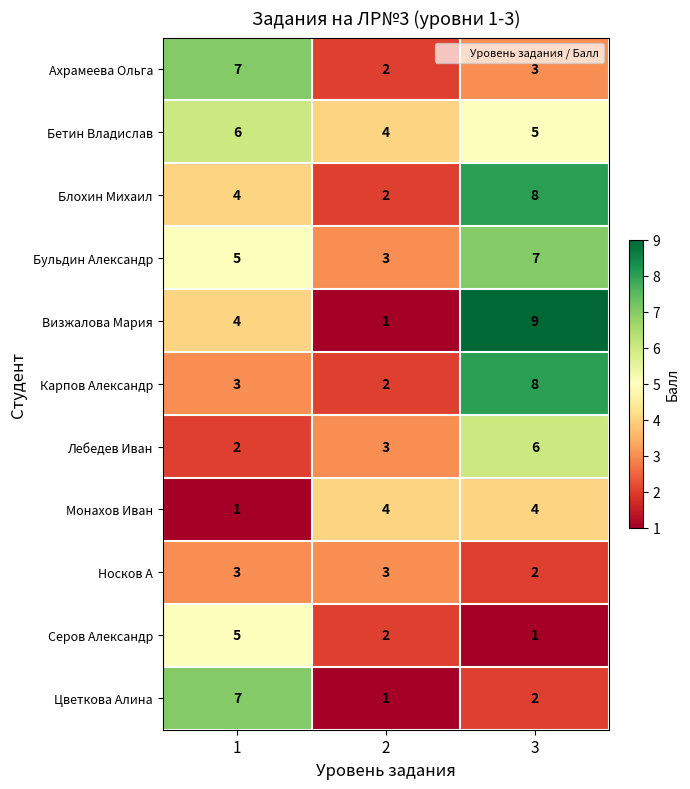

Count the Лебедев Иван values in the range 2 to 6.

3